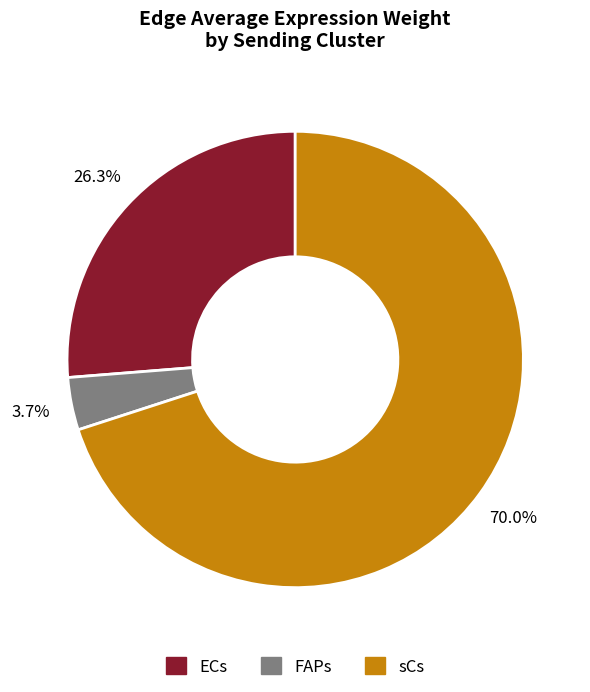

Is it true that sCs is 65% of the pie?

False